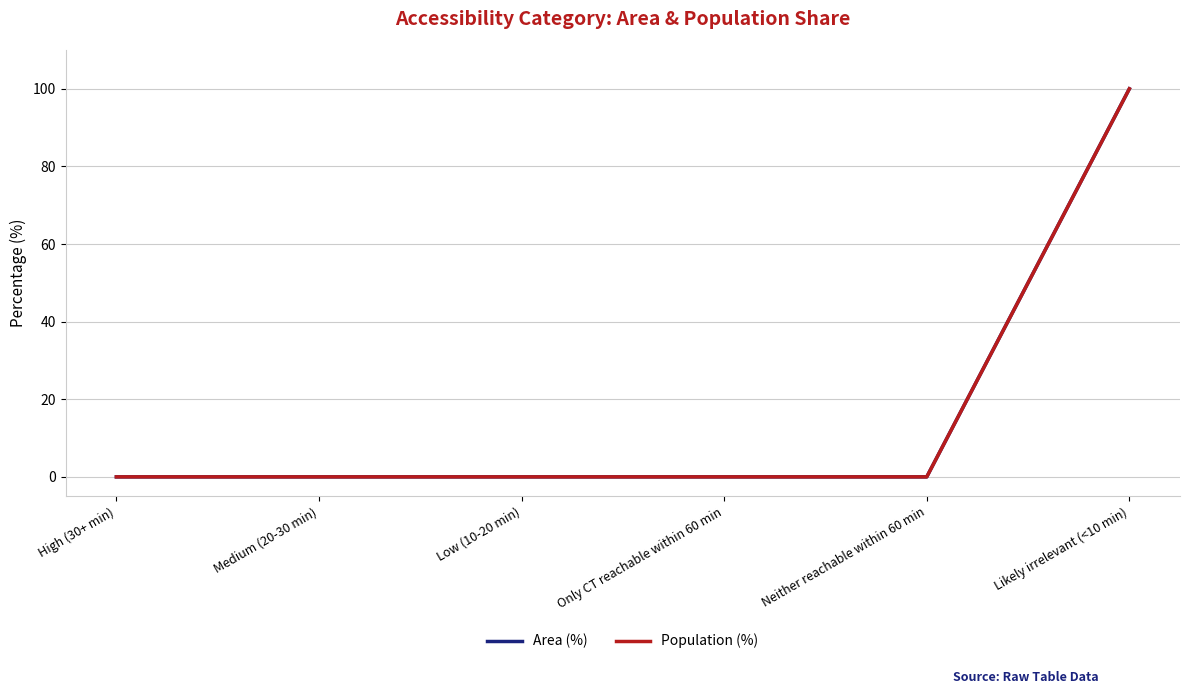

Which series has the largest range (max minus min)?

Area (%)